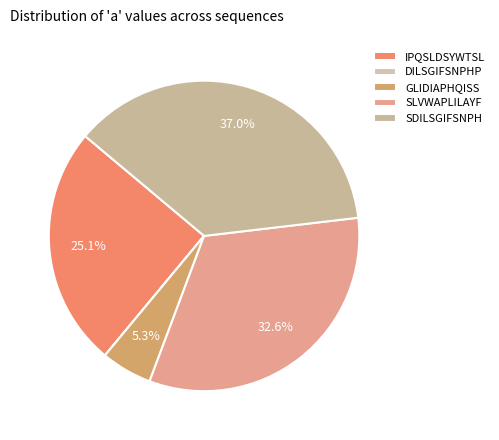

Does any single category account for the majority?

No